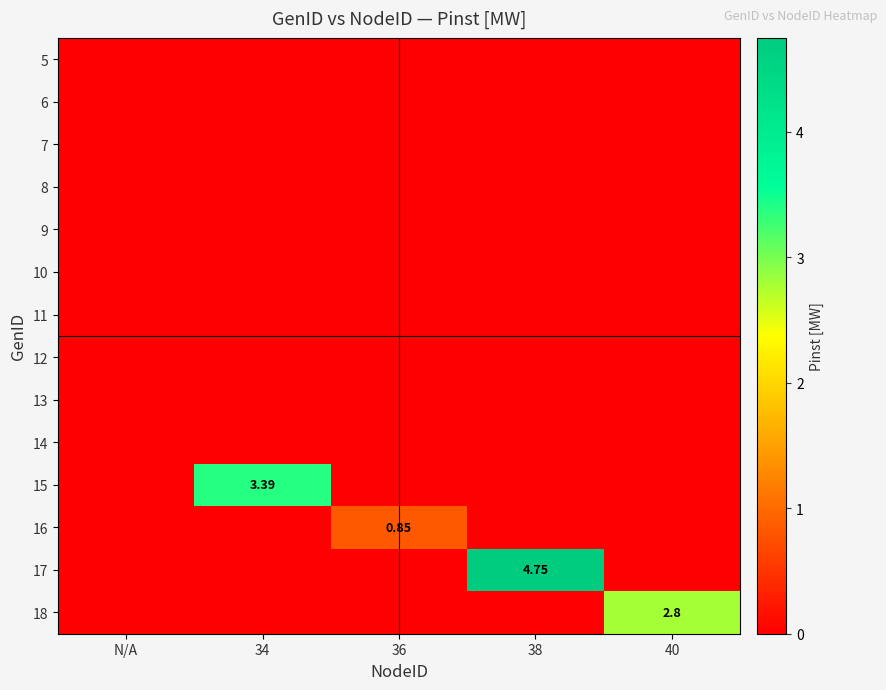

Where is 16 nearest to the value 0?

N/A